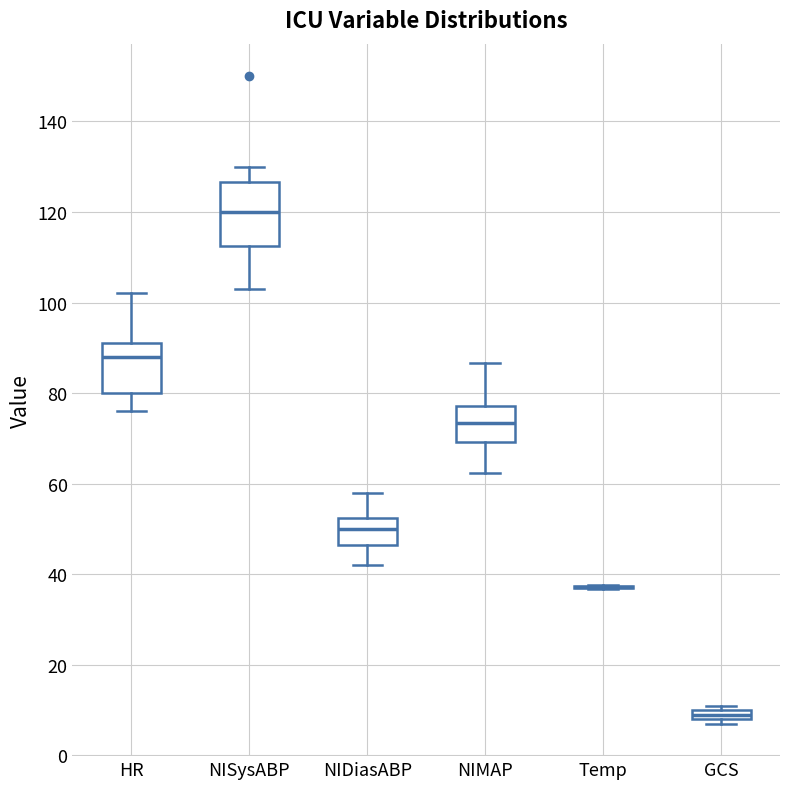

Where is the upper edge of the box for NIMAP on the y-axis? The values are not printed on the chart, so give them approximately, as read against the axis.

78